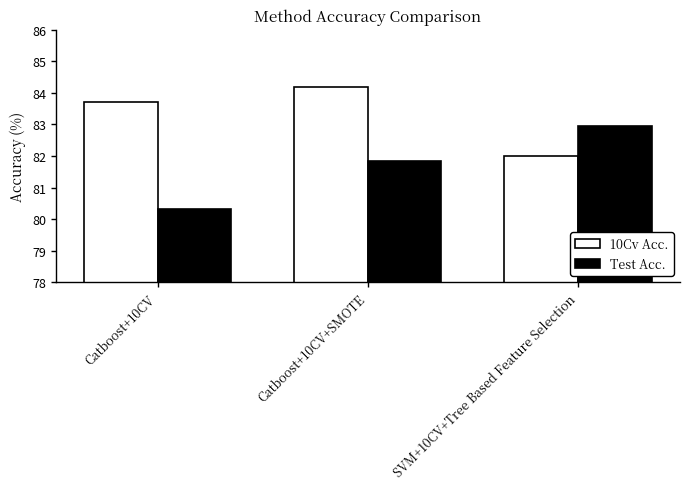

Is the value of 10Cv Acc. at Catboost+10CV+SMOTE greater than the value of Test Acc. at SVM+10CV+Tree Based Feature Selection?

Yes